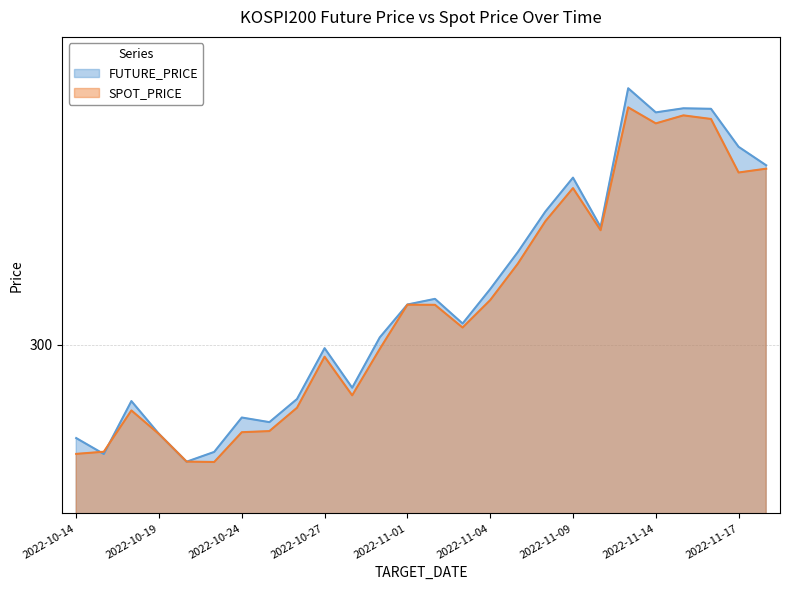

At which label is SPOT_PRICE closest to 305?

2022-11-04